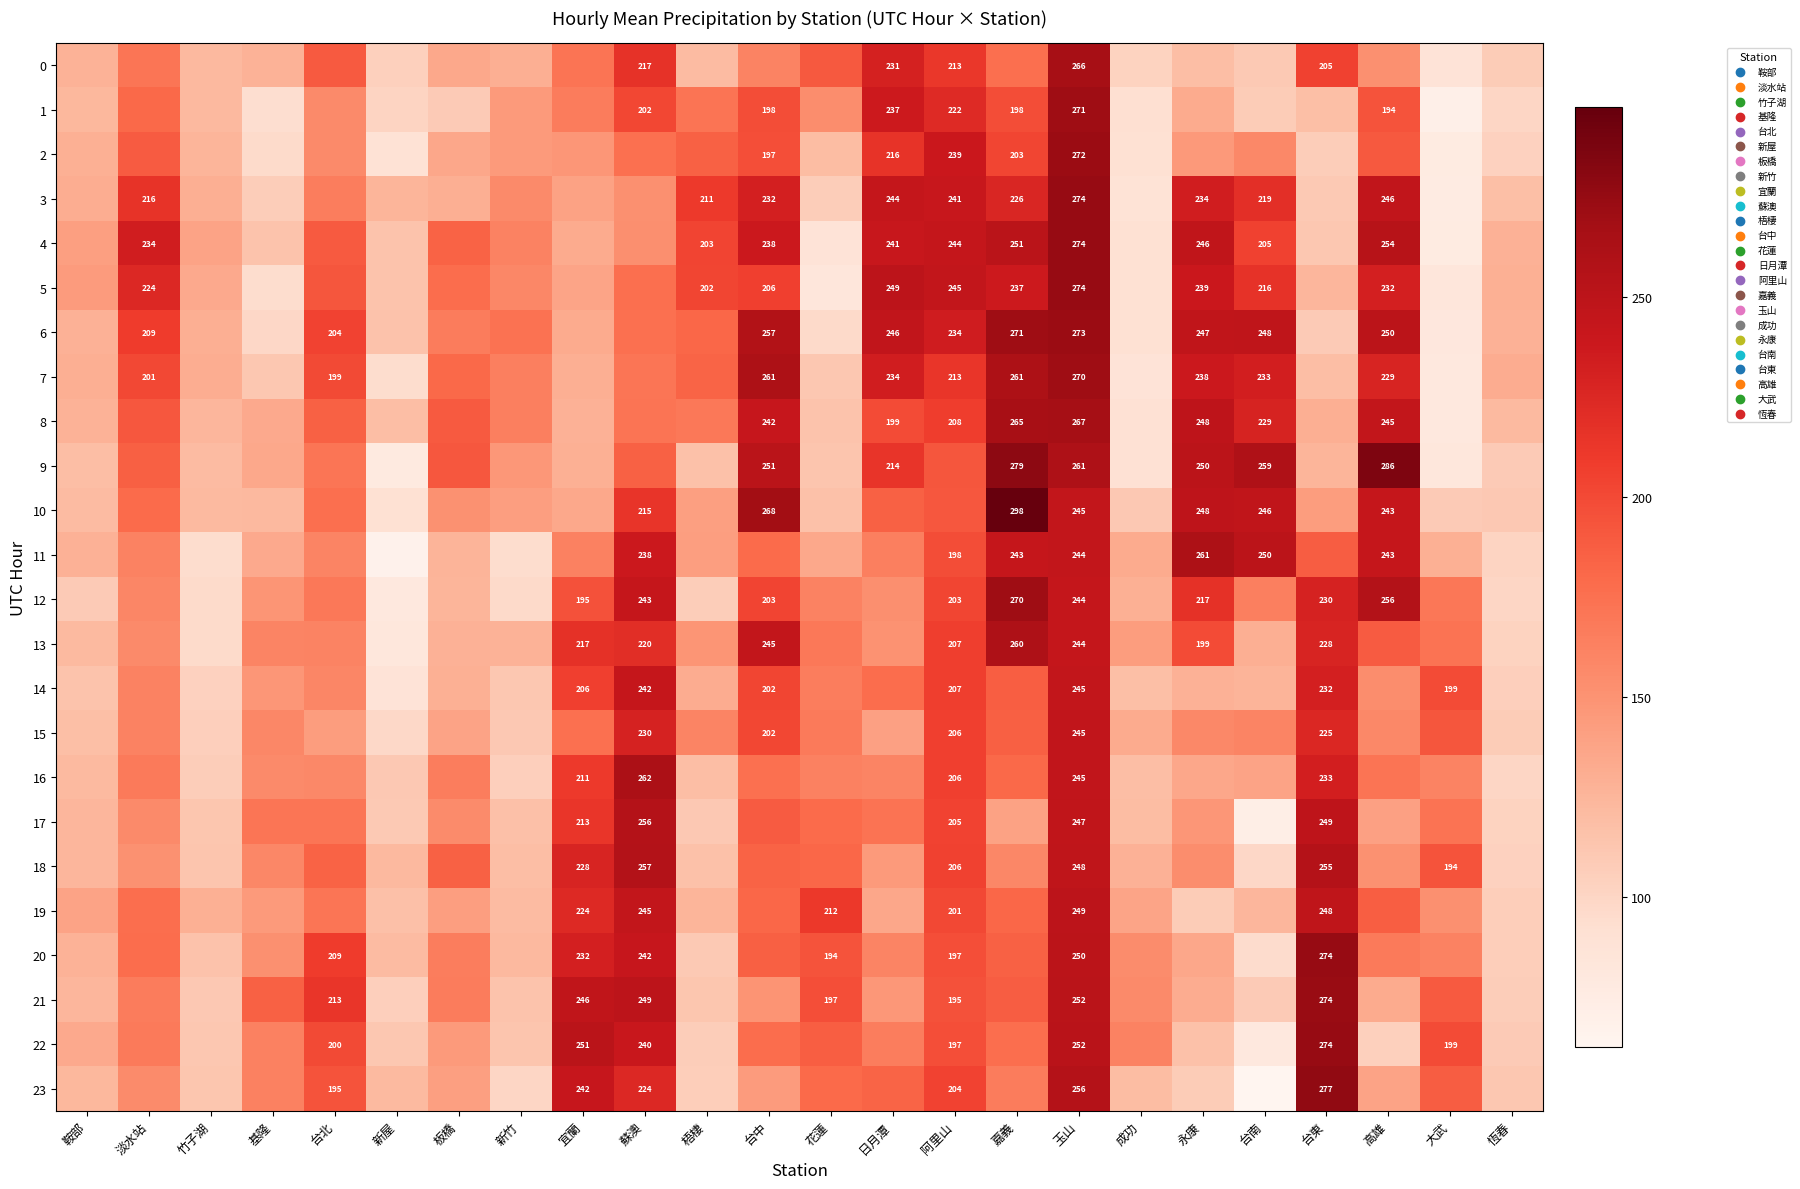

What is the maximum value shown in the chart?

297.5